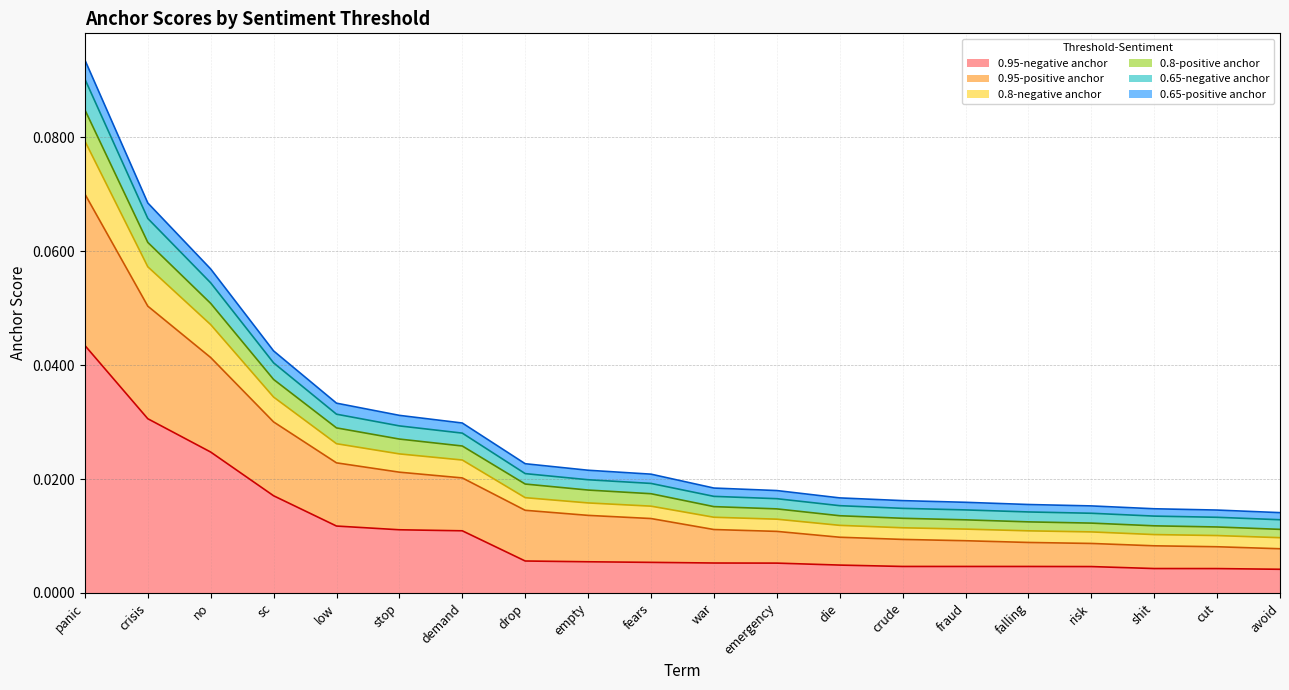

At which label does 0.95-negative anchor reach its peak?

panic